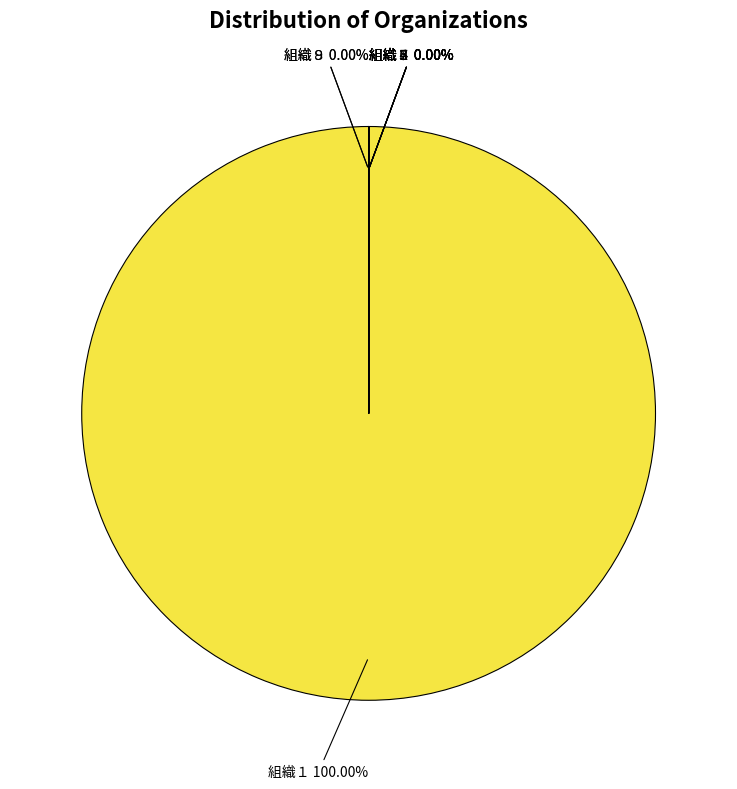

How many segments does this pie chart have?

9